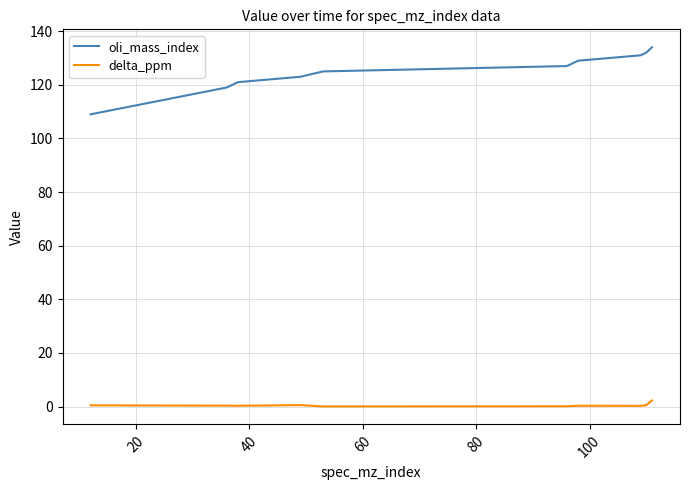

Which series has the largest range (max minus min)?

oli_mass_index